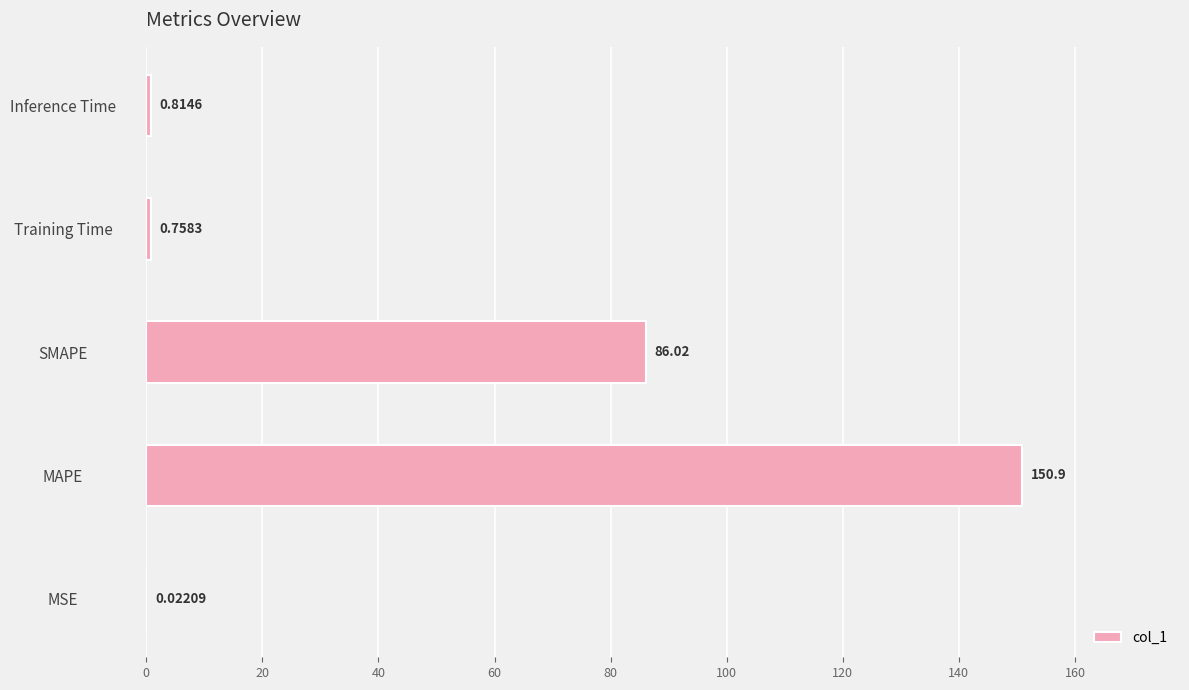

What is the maximum value shown in the chart?

150.9